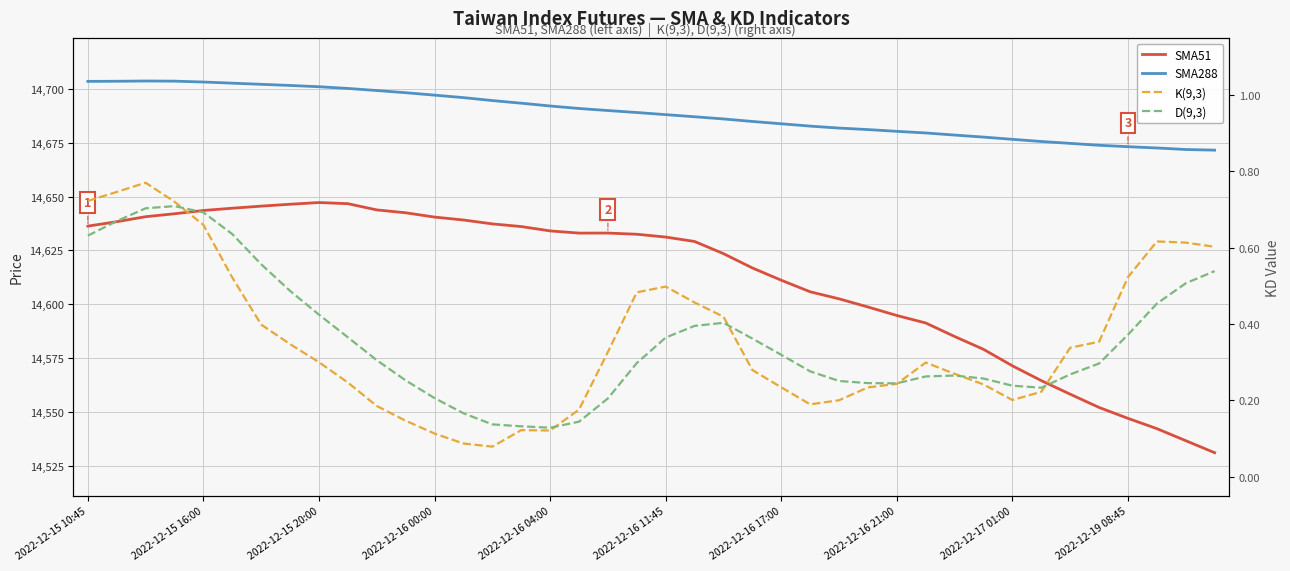

What is the sum of the SMA288 values at 37 and 26?

29354.2